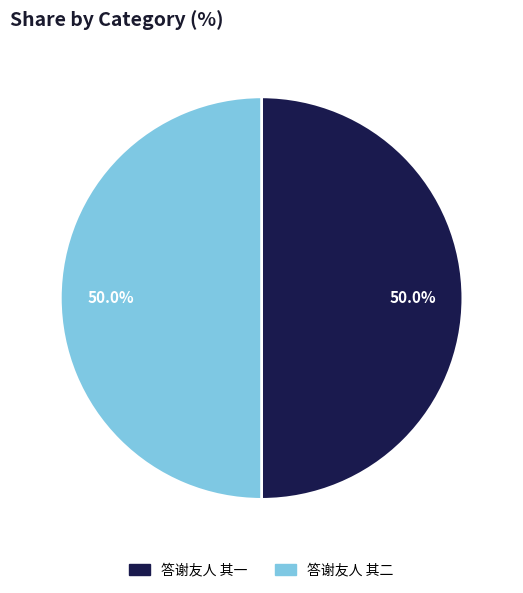

How many segments does this pie chart have?

2